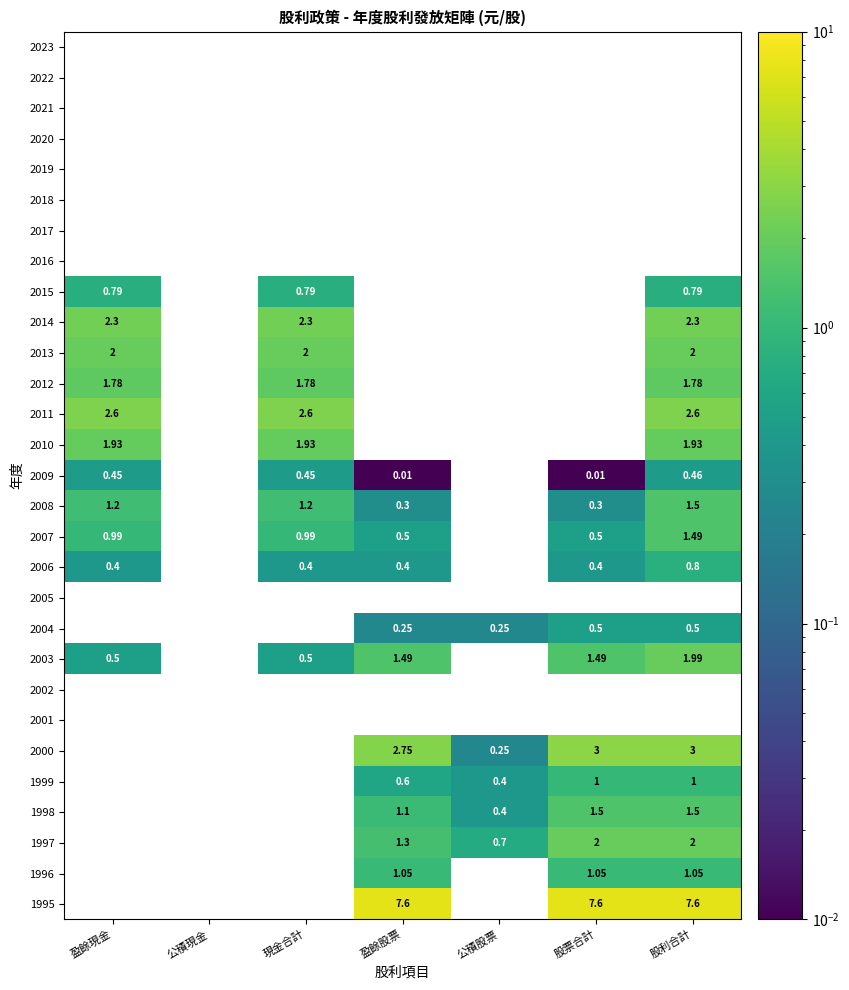

Is the value of 2000 at 盈餘股票 greater than the value of 1998 at 公積股票?

Yes